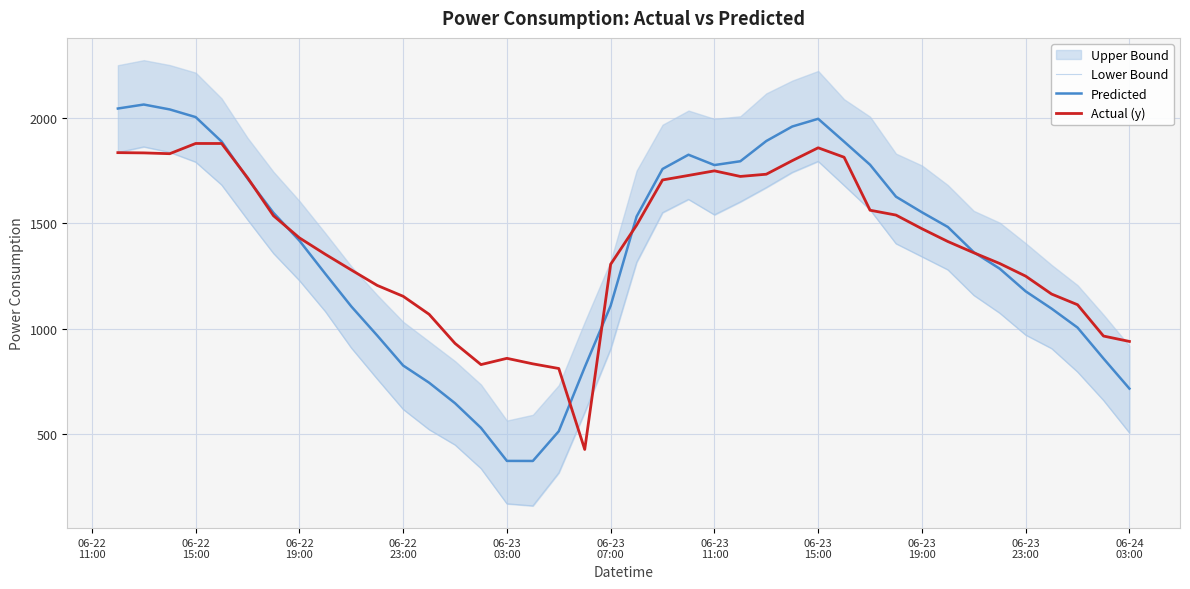

True or false: Predicted and Lower Bound intersect in this chart.

False